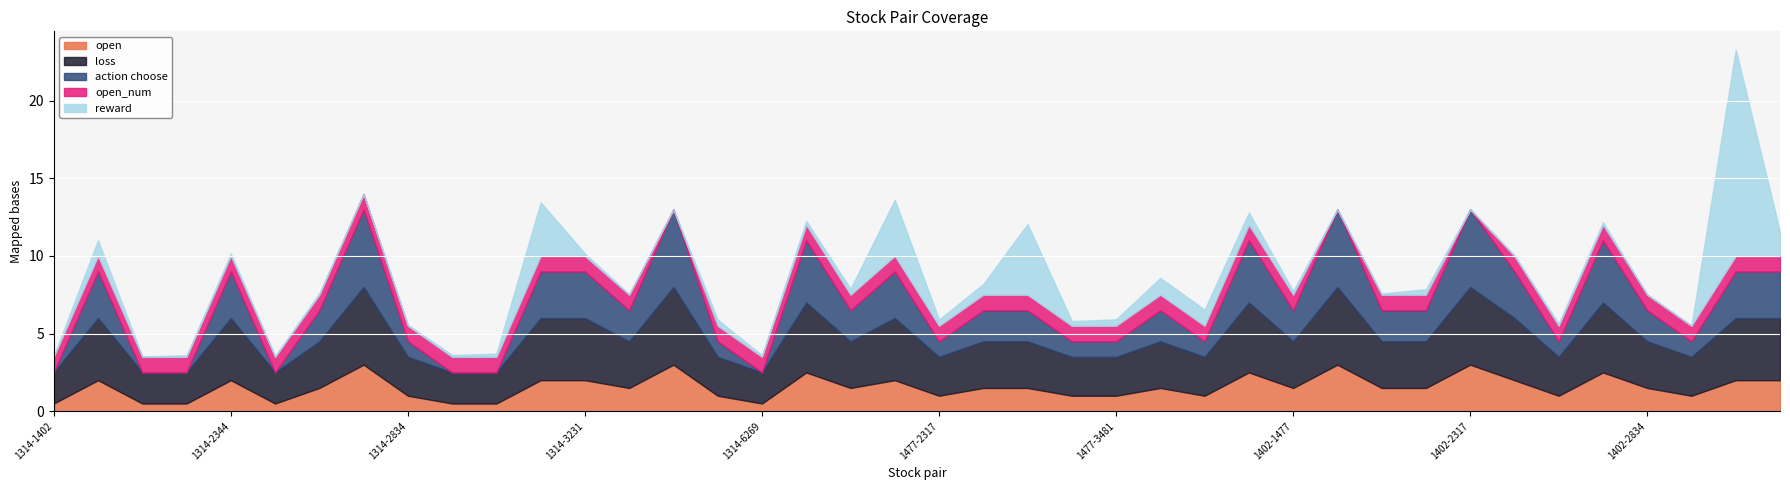

Reading left to right, list all the values displayed in this chart.

open: 1314-1402=0.5	1314-2049=2.0	1314-2317=0.5	1314-2337=0.5	1314-2344=2.0	1314-2382=0.5	1314-2412=1.5	1314-2454=3.0	1314-2834=1.0	1314-2884=0.5	1314-2891=0.5	1314-3008=2.0	1314-3231=2.0	1314-3481=1.5	1314-3702=3.0	1314-5264=1.0	1314-6269=0.5	1314-9945=2.5	1477-1909=1.5	1477-2049=2.0	1477-2317=1.0	1477-2344=1.5	1477-3008=1.5	1477-3231=1.0	1477-3481=1.0	1477-6176=1.5	1477-6269=1.0	1477-9945=2.5	1402-1477=1.5	1402-1605=3.0	1402-1909=1.5	1402-2303=1.5	1402-2317=3.0	1402-2344=2.0	1402-2382=1.0	1402-2618=2.5	1402-2834=1.5	1402-2884=1.0	1402-3008=2.0	1402-3189=2.0
loss: 1314-1402=2.0	1314-2049=4.0	1314-2317=2.0	1314-2337=2.0	1314-2344=4.0	1314-2382=2.0	1314-2412=3.0	1314-2454=5.0	1314-2834=2.5	1314-2884=2.0	1314-2891=2.0	1314-3008=4.0	1314-3231=4.0	1314-3481=3.0	1314-3702=5.0	1314-5264=2.5	1314-6269=2.0	1314-9945=4.5	1477-1909=3.0	1477-2049=4.0	1477-2317=2.5	1477-2344=3.0	1477-3008=3.0	1477-3231=2.5	1477-3481=2.5	1477-6176=3.0	1477-6269=2.5	1477-9945=4.5	1402-1477=3.0	1402-1605=5.0	1402-1909=3.0	1402-2303=3.0	1402-2317=5.0	1402-2344=4.0	1402-2382=2.5	1402-2618=4.5	1402-2834=3.0	1402-2884=2.5	1402-3008=4.0	1402-3189=4.0
action choose: 1314-1402=0.0	1314-2049=3.0	1314-2317=0.0	1314-2337=0.0	1314-2344=3.0	1314-2382=0.0	1314-2412=2.0	1314-2454=5.0	1314-2834=1.0	1314-2884=0.0	1314-2891=0.0	1314-3008=3.0	1314-3231=3.0	1314-3481=2.0	1314-3702=5.0	1314-5264=1.0	1314-6269=0.0	1314-9945=4.0	1477-1909=2.0	1477-2049=3.0	1477-2317=1.0	1477-2344=2.0	1477-3008=2.0	1477-3231=1.0	1477-3481=1.0	1477-6176=2.0	1477-6269=1.0	1477-9945=4.0	1402-1477=2.0	1402-1605=5.0	1402-1909=2.0	1402-2303=2.0	1402-2317=5.0	1402-2344=3.0	1402-2382=1.0	1402-2618=4.0	1402-2834=2.0	1402-2884=1.0	1402-3008=3.0	1402-3189=3.0
open_num: 1314-1402=1.0	1314-2049=1.0	1314-2317=1.0	1314-2337=1.0	1314-2344=1.0	1314-2382=1.0	1314-2412=1.0	1314-2454=1.0	1314-2834=1.0	1314-2884=1.0	1314-2891=1.0	1314-3008=1.0	1314-3231=1.0	1314-3481=1.0	1314-3702=0.0	1314-5264=1.0	1314-6269=1.0	1314-9945=1.0	1477-1909=1.0	1477-2049=1.0	1477-2317=1.0	1477-2344=1.0	1477-3008=1.0	1477-3231=1.0	1477-3481=1.0	1477-6176=1.0	1477-6269=1.0	1477-9945=1.0	1402-1477=1.0	1402-1605=0.0	1402-1909=1.0	1402-2303=1.0	1402-2317=0.0	1402-2344=1.0	1402-2382=1.0	1402-2618=1.0	1402-2834=1.0	1402-2884=1.0	1402-3008=1.0	1402-3189=1.0
reward: 1314-1402=0.1	1314-2049=1.0	1314-2317=0.0	1314-2337=0.1	1314-2344=0.2	1314-2382=0.0	1314-2412=0.1	1314-2454=0.0	1314-2834=0.1	1314-2884=0.1	1314-2891=0.2	1314-3008=3.5	1314-3231=0.1	1314-3481=0.0	1314-3702=0.0	1314-5264=0.4	1314-6269=0.1	1314-9945=0.3	1477-1909=0.4	1477-2049=3.6	1477-2317=0.4	1477-2344=0.7	1477-3008=4.6	1477-3231=0.3	1477-3481=0.4	1477-6176=1.1	1477-6269=1.0	1477-9945=0.8	1402-1477=0.2	1402-1605=0.0	1402-1909=0.1	1402-2303=0.4	1402-2317=0.0	1402-2344=0.0	1402-2382=0.1	1402-2618=0.2	1402-2834=0.0	1402-2884=0.0	1402-3008=13.3	1402-3189=1.5